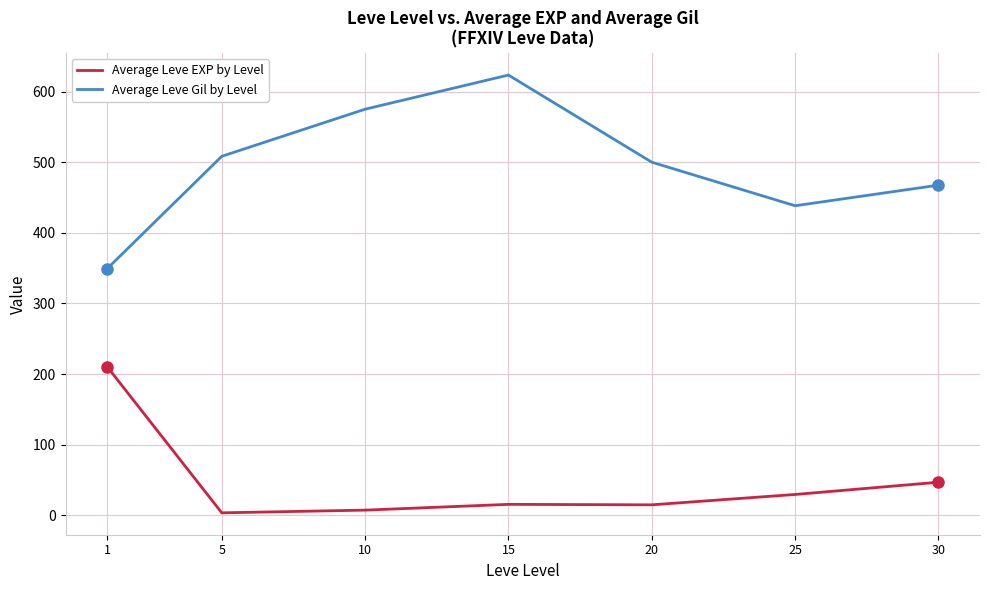

Does the chart have visible grid lines?

Yes